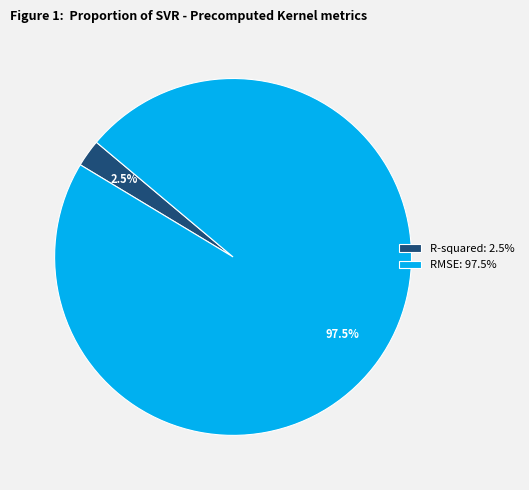

Does R-squared represent more than half of the total?

No